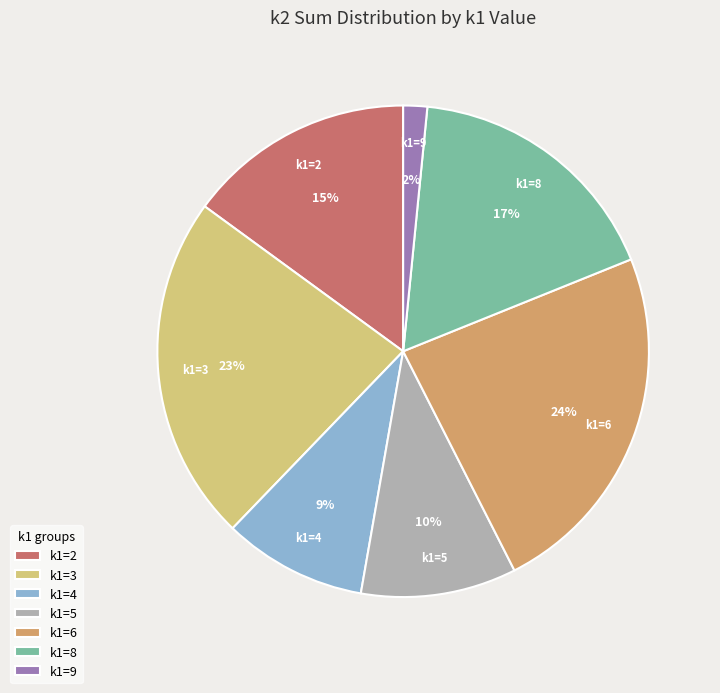

What is the ratio of the value at k1=5 to the value at k1=2?

0.7